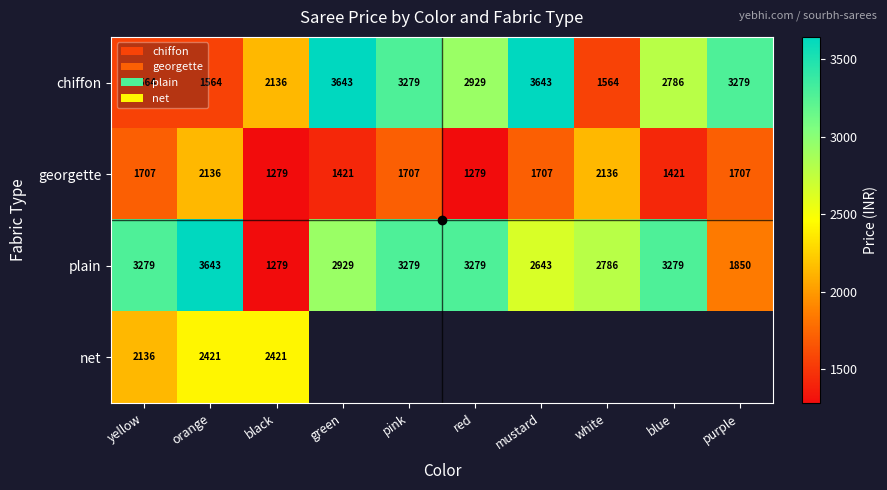

Which has a higher value, purple or black?

purple